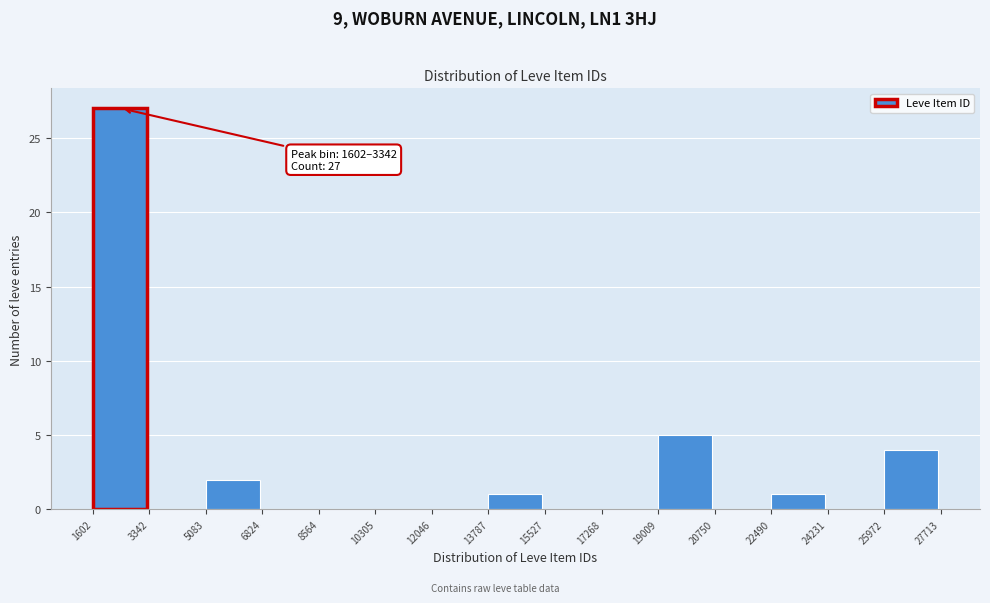

Over which range of the x-axis is the bar tallest?

1602 to 3342